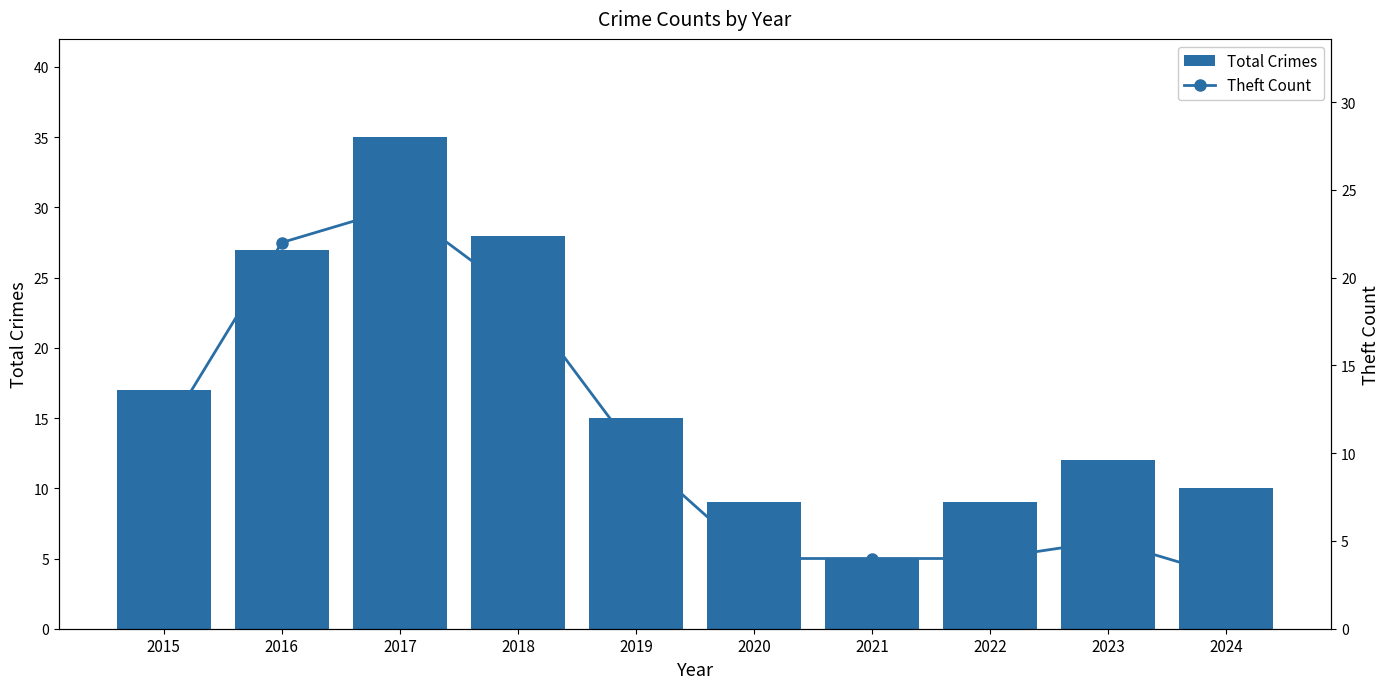

Are the bars horizontal?

No